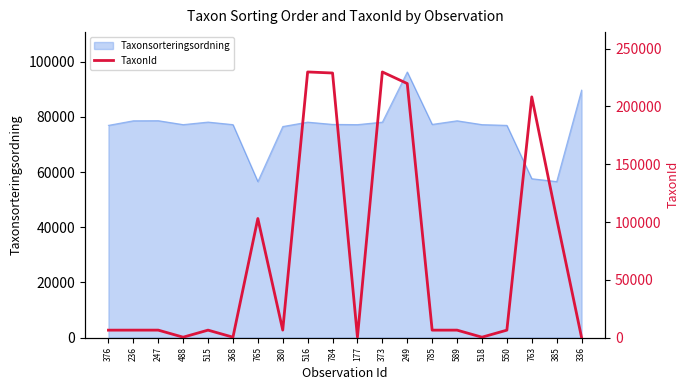

How many values exceed 6458?

9